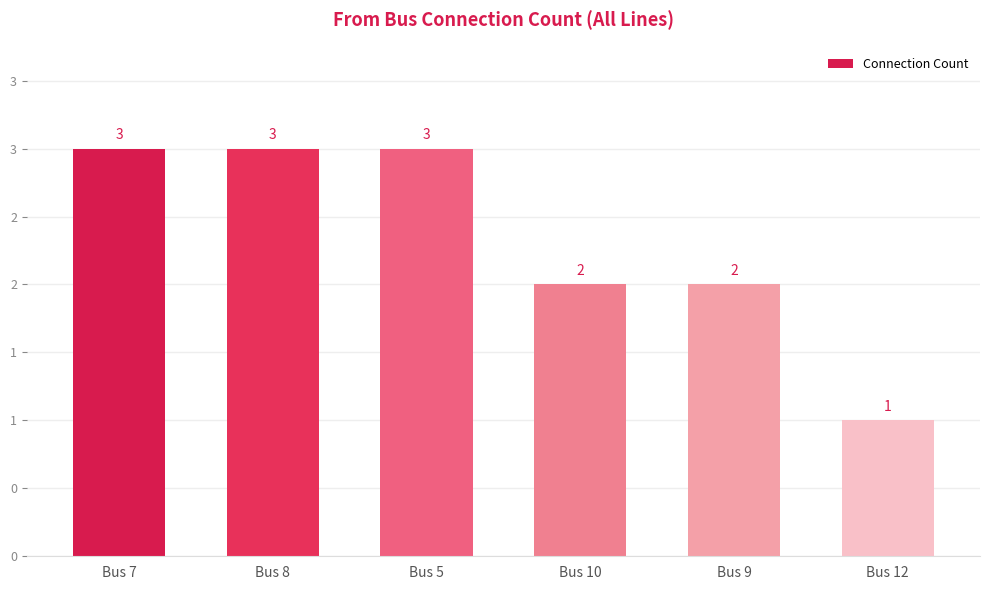

Does the chart contain any negative values?

No